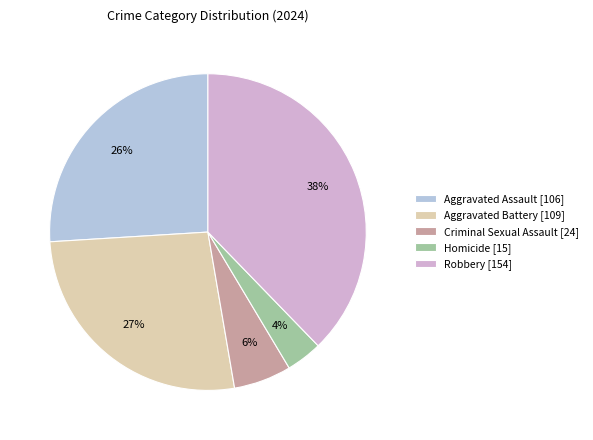

To the nearest percent, what portion does Robbery represent?

38%